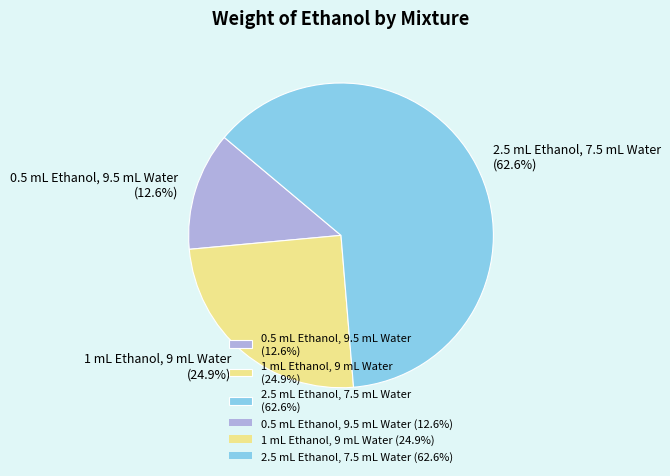

To the nearest percent, what is the average slice percentage?

33%